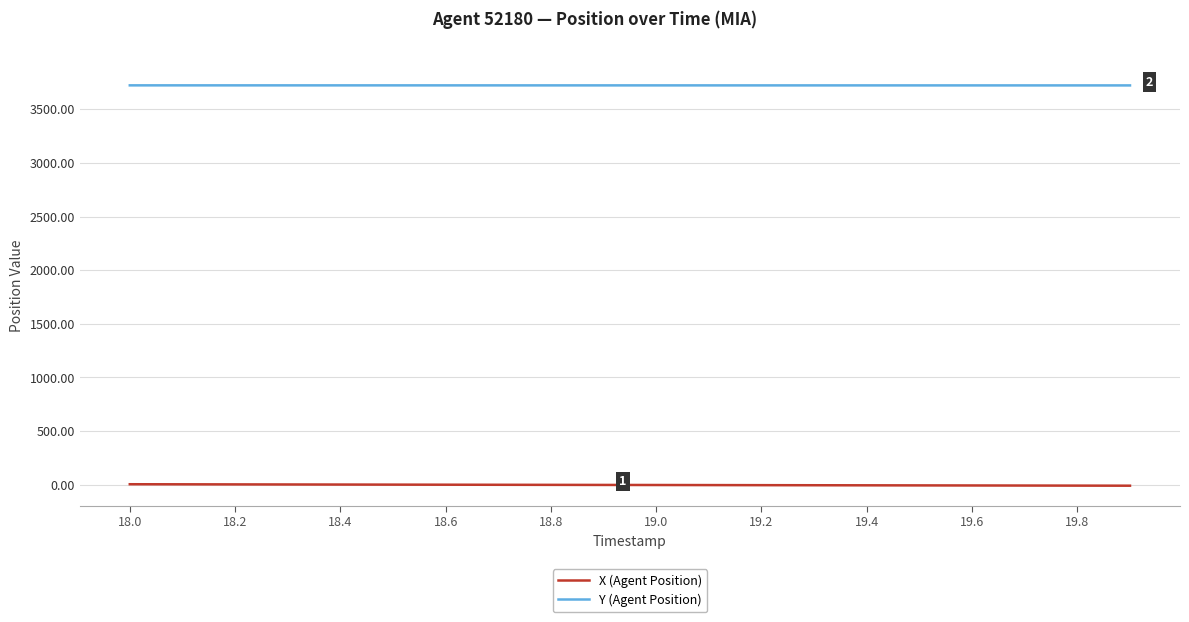

What is the greatest value displayed?

3722.2